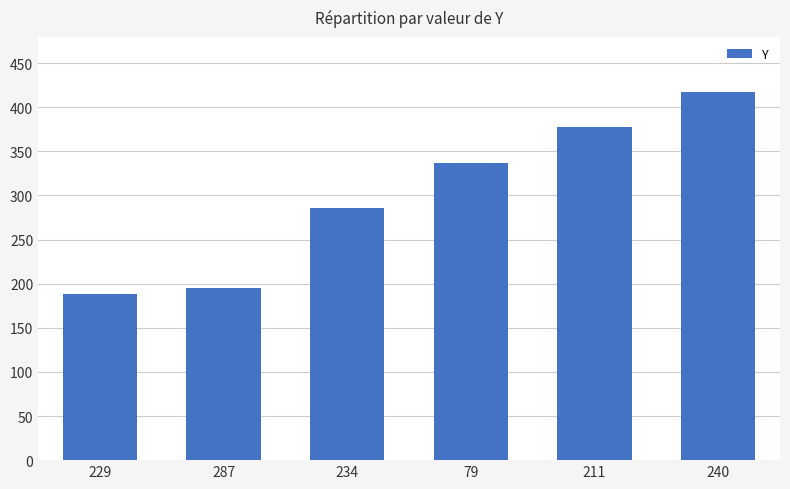

How many series are shown in this chart?

1